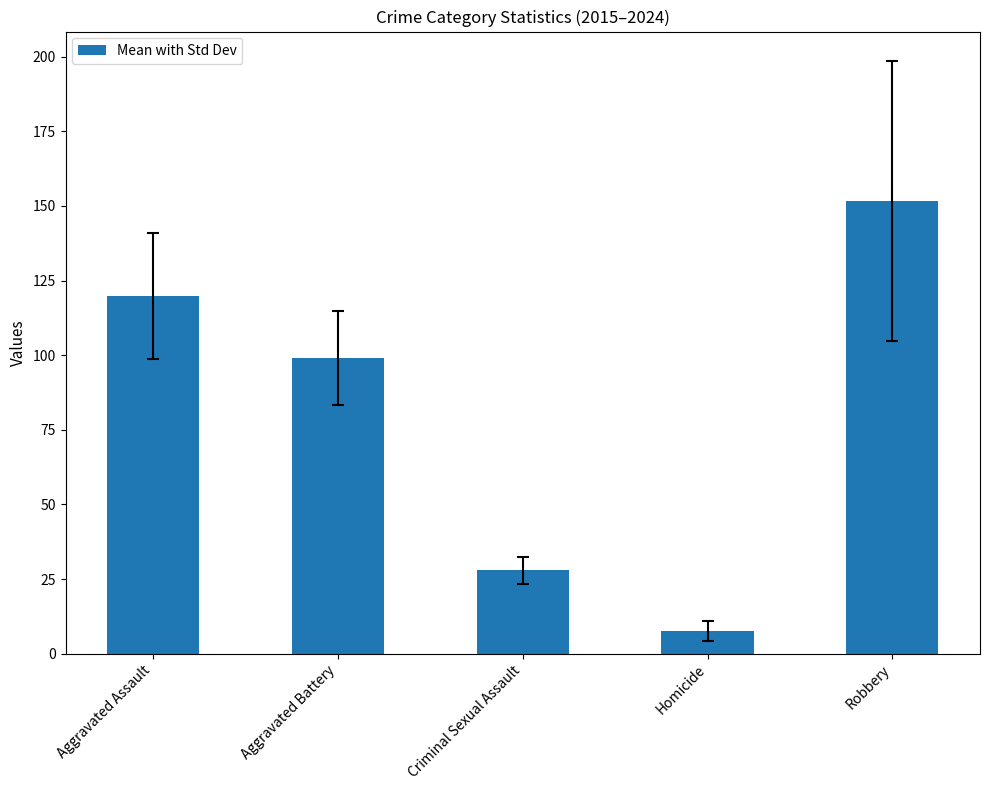

How many data points are less than 99?

2